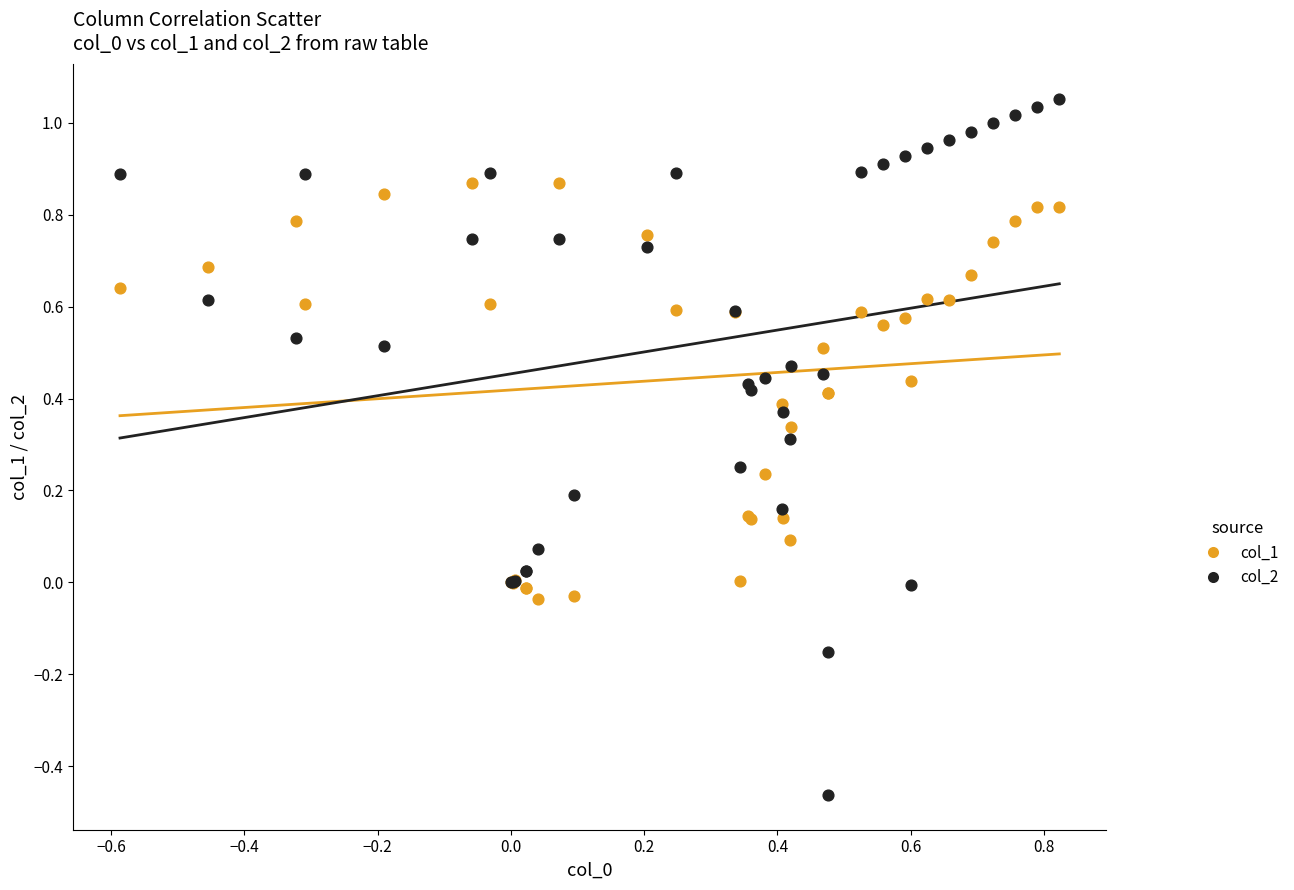

Which series has the widest spread of Y values?

col_2